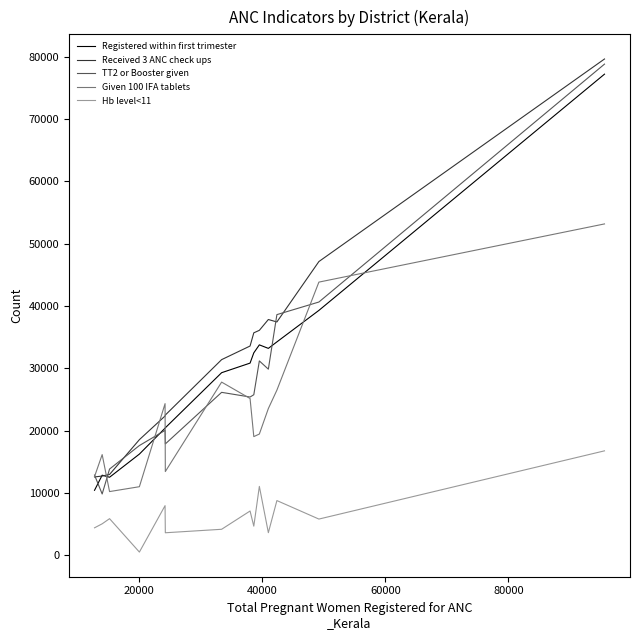

What is the greatest value displayed?

79609